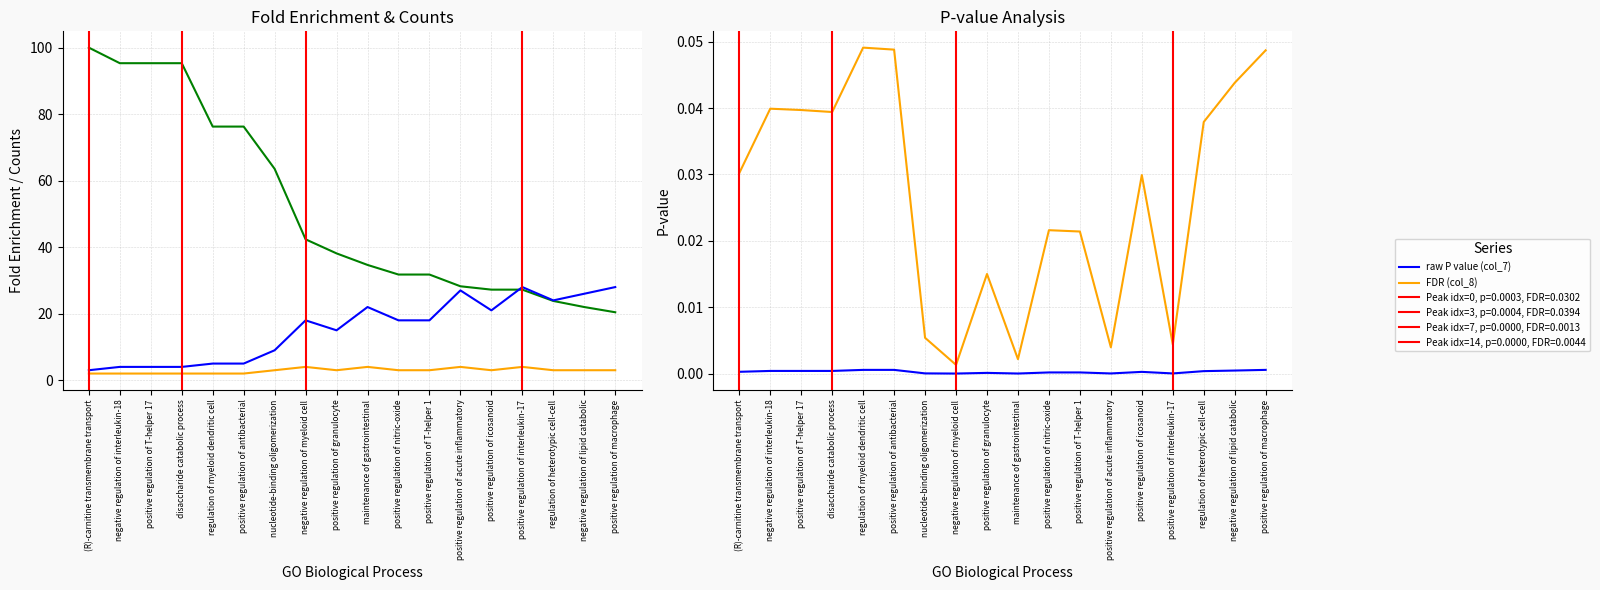

Is the value of # in Upload (col_3) at positive regulation of T-helper 1 greater than the value of FDR (col_8) at positive regulation of antibacterial?

Yes